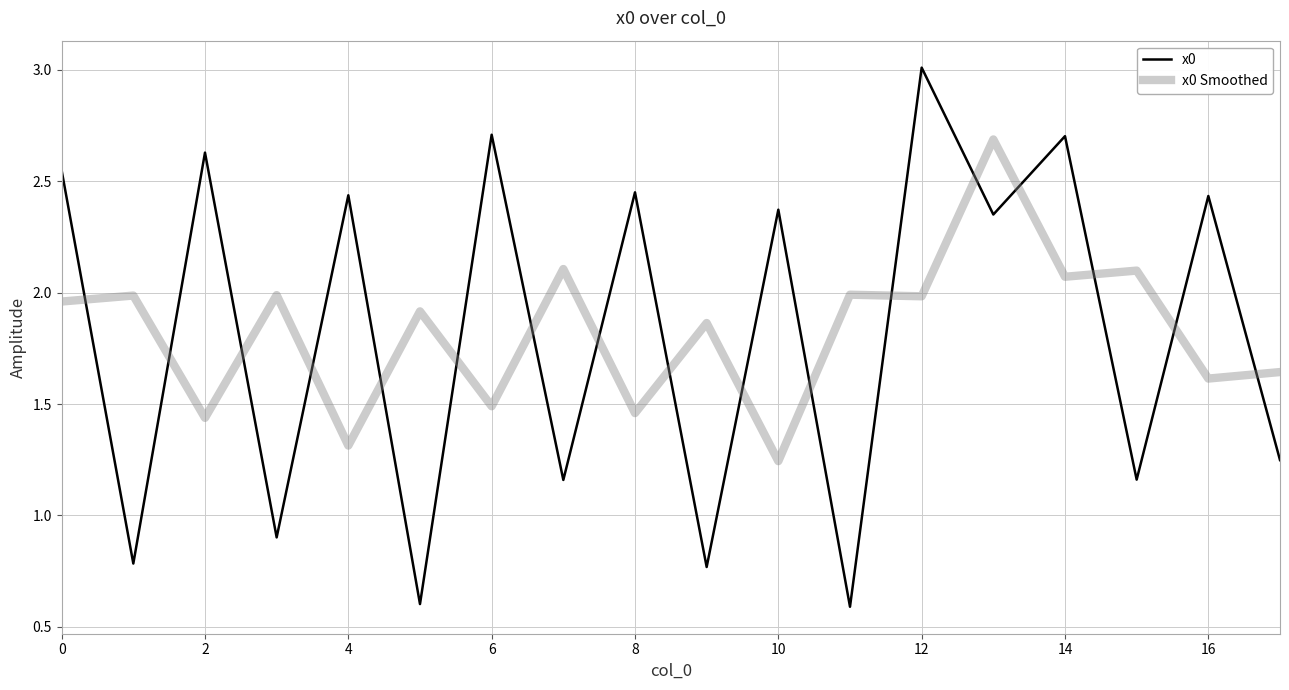

What is the minimum value shown in the chart?

0.6